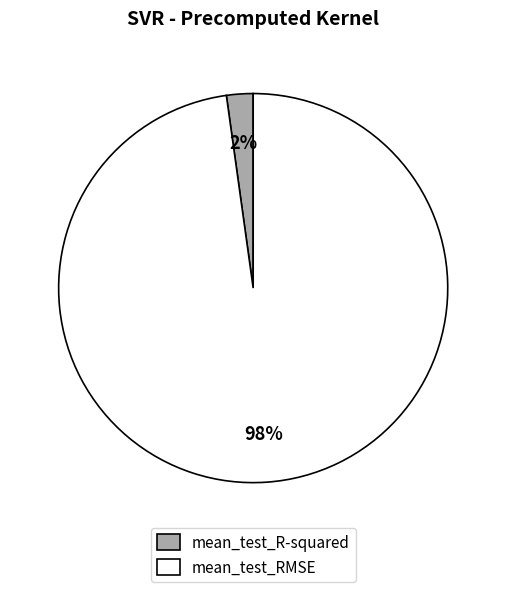

To the nearest percent, what is the average slice percentage?

50%